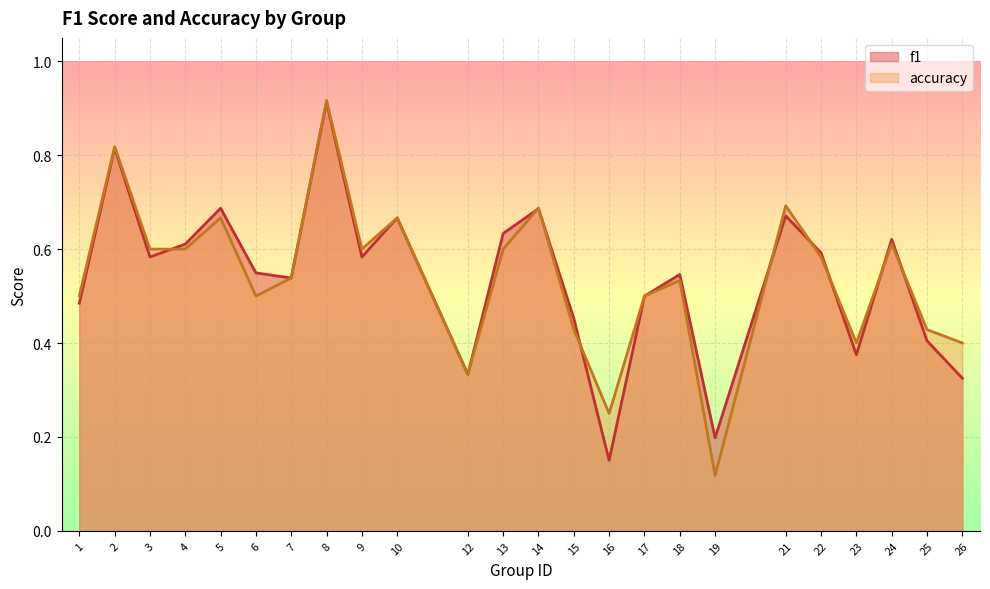

At which category is the sum across all series the highest?

8